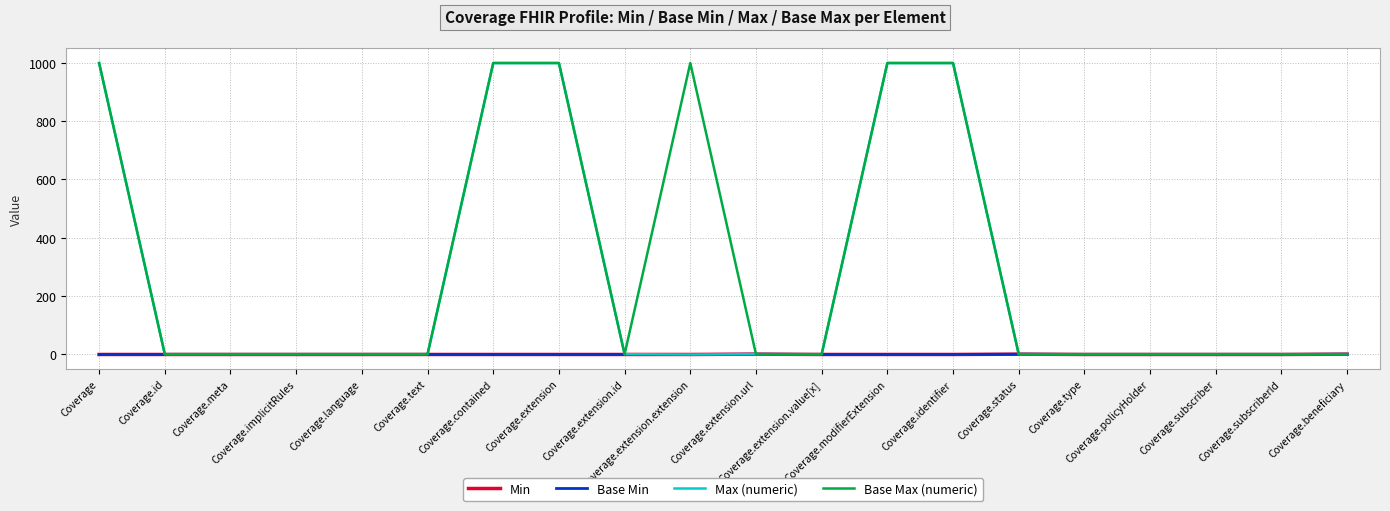

Is this an area chart (filled region under the line)?

No